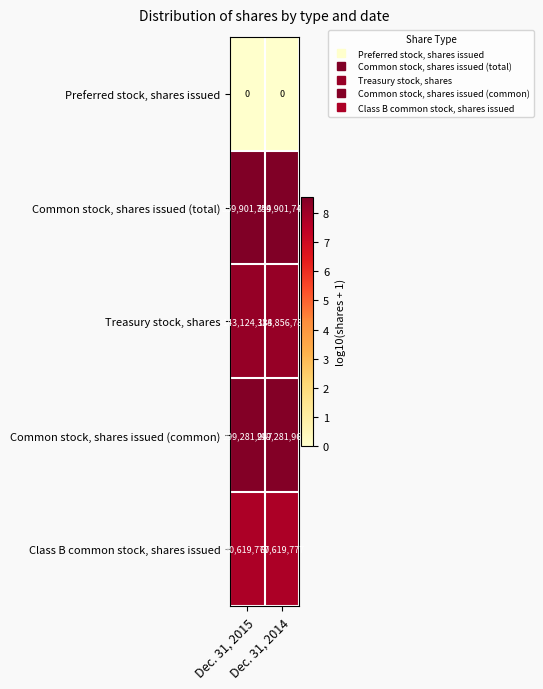

What is the maximum value for Common stock, shares issued (common)?

299281967